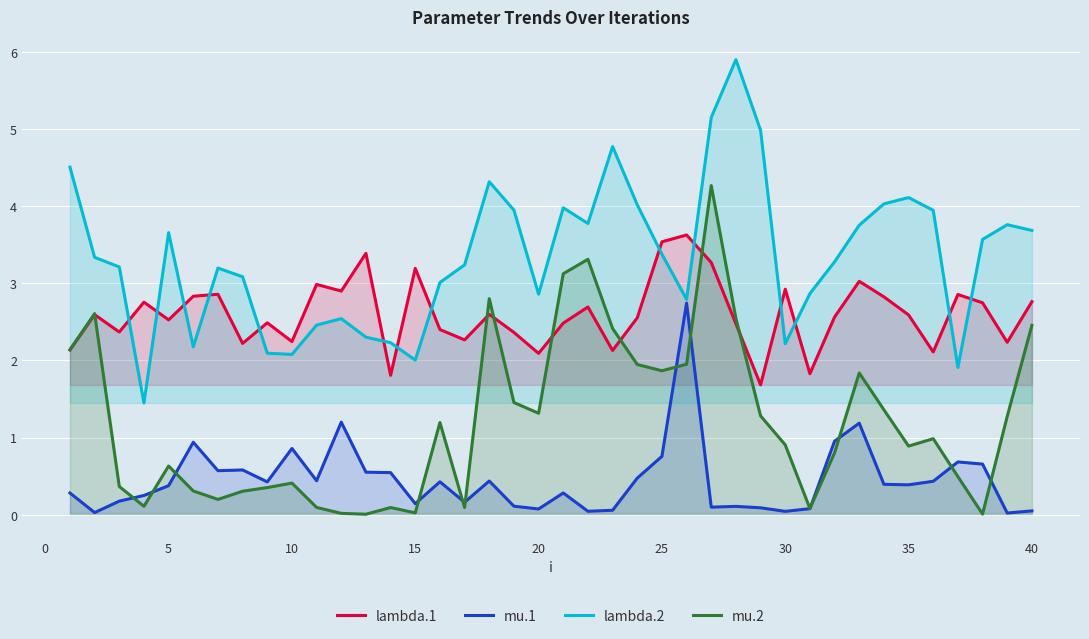

How many data points does each series have?

40